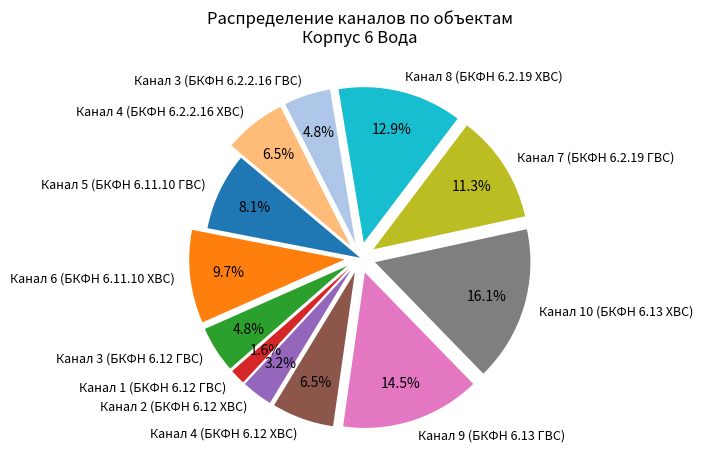

To the nearest percent, what percentage of the pie is Канал 5 (БКФН 6.11.10 ГВС)?

8%